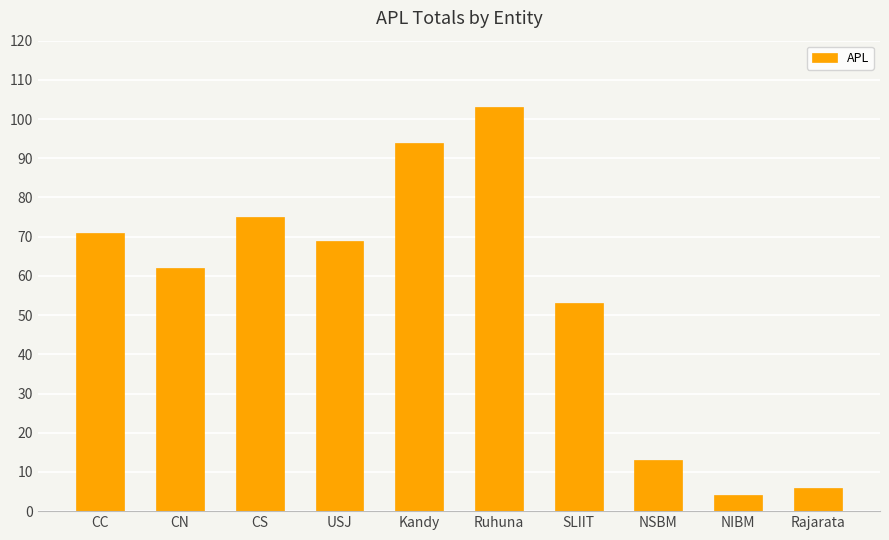

What position from the left is CS?

3